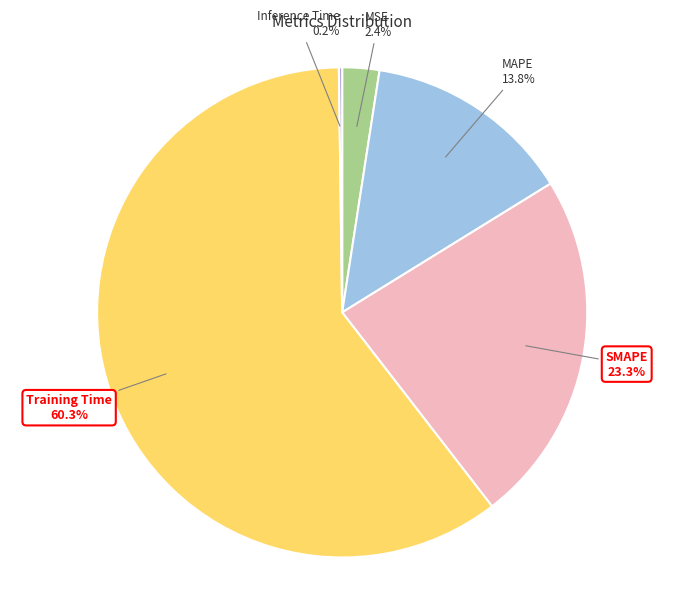

Which category accounts for the majority?

Training Time